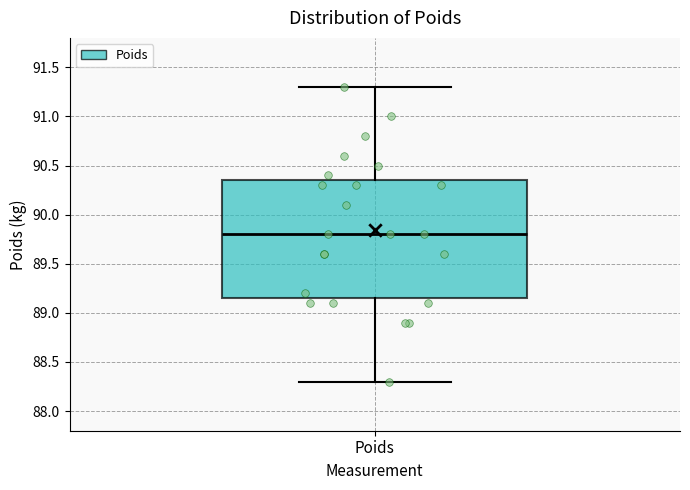

Transcribe this box plot: give where the median line is, the range the box spans, and where the two whiskers end, as read against the y-axis. The values are not printed on the chart, so give them approximately, as read against the axis.

median 89.80, box 89.15 to 90.35, whiskers 88.30 to 91.30